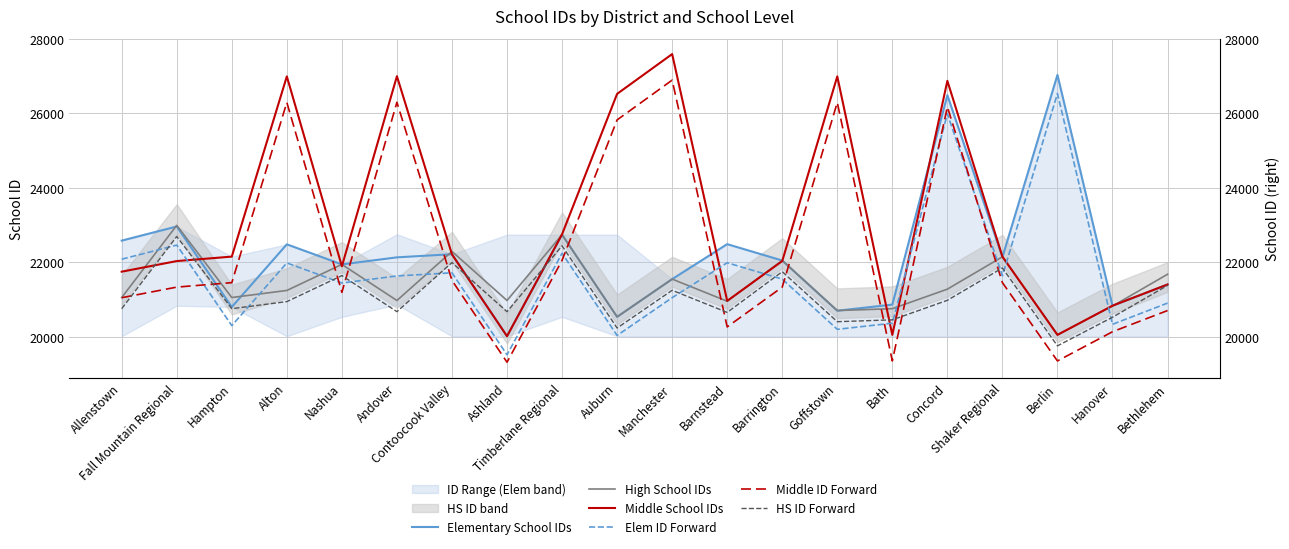

Is it true that Middle School IDs equals 41644 at Concord?

False